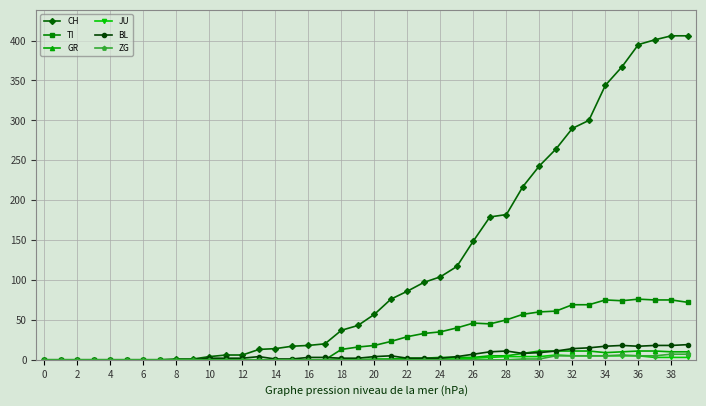

What is the greatest value displayed?

406